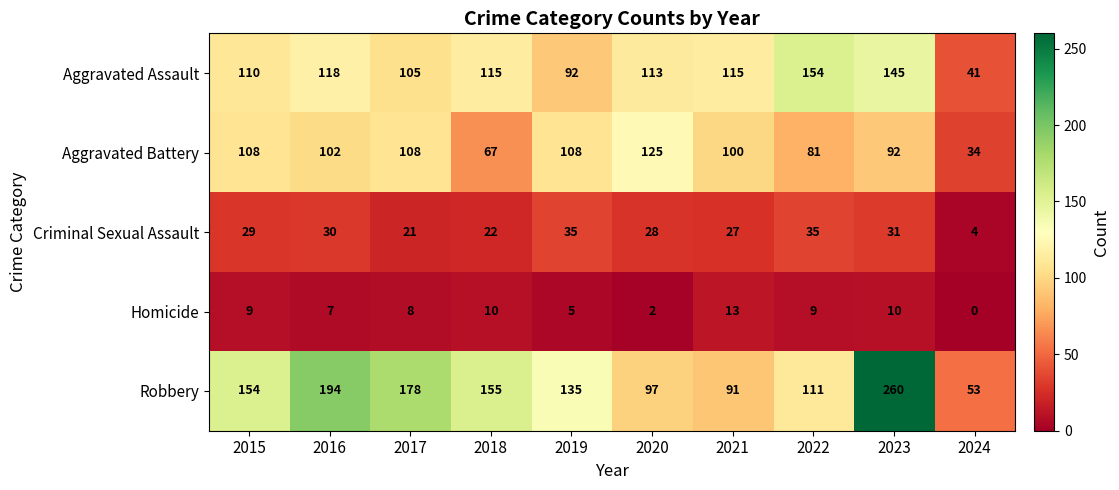

What is the sum of the Aggravated Assault values at 2024 and 2017?

146